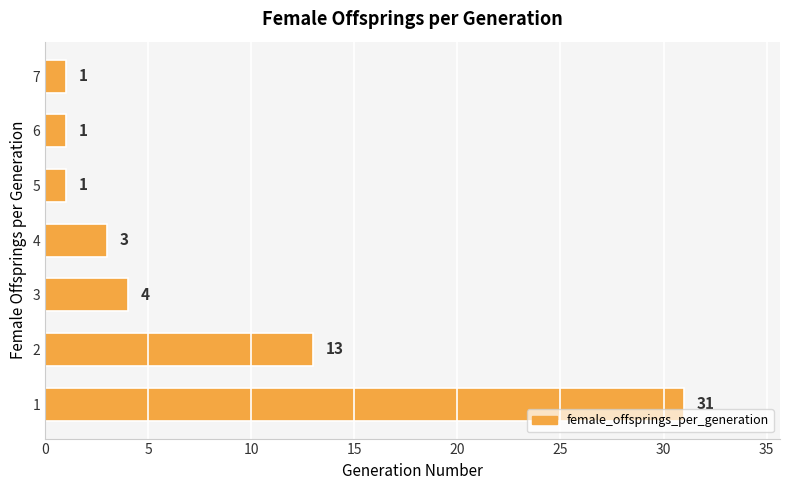

The value at 3 is 4. True or false?

True